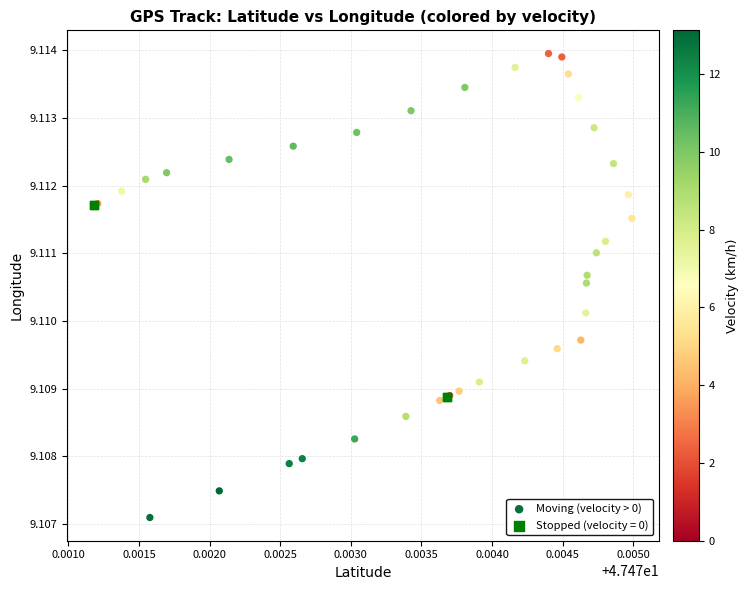

Which series contains the highest Y value?

Moving (velocity > 0)